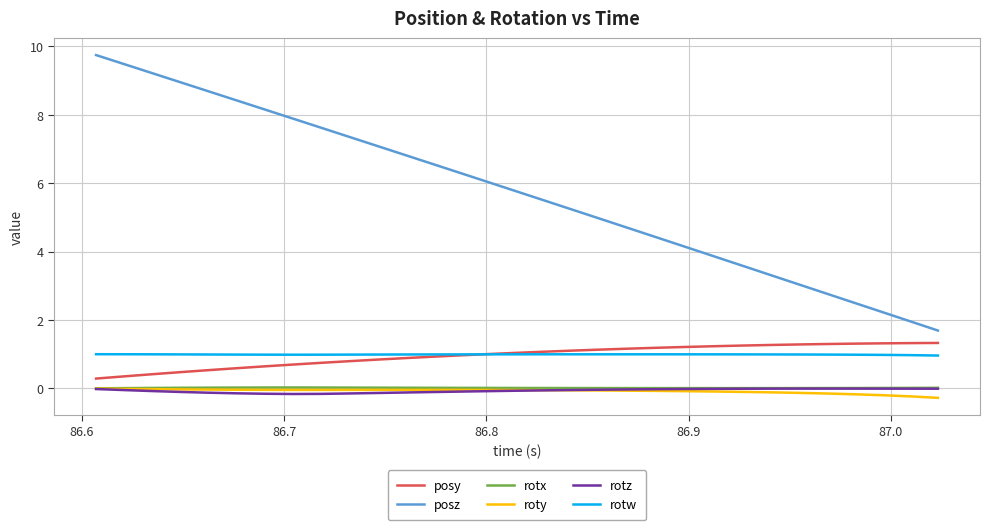

True or false: rotw and rotz intersect in this chart.

False